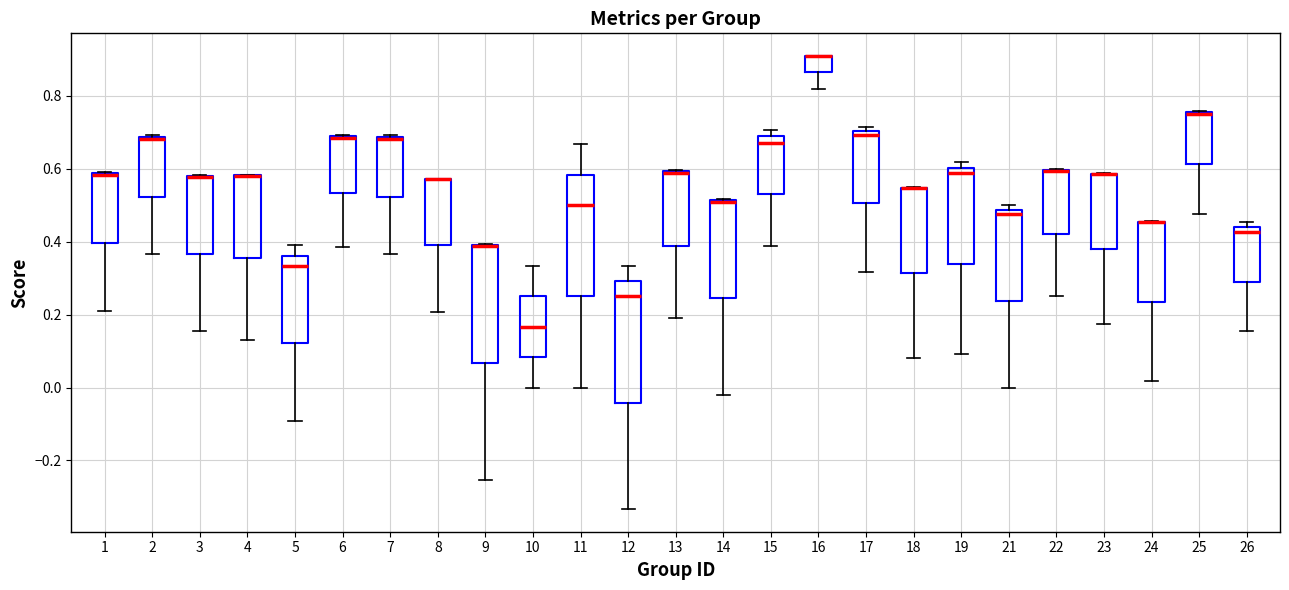

Where does the median line of the box at x = 19 sit on the y-axis? The values are not printed on the chart, so give them approximately, as read against the axis.

0.58